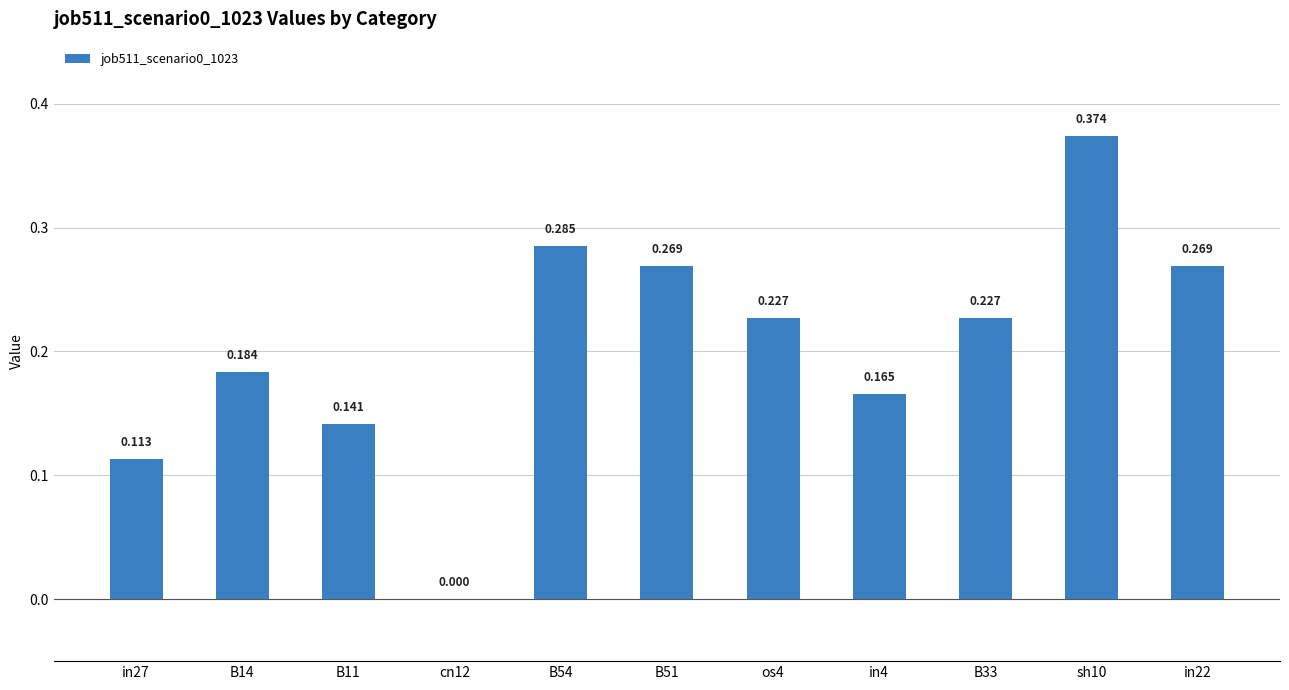

List the labels in order of value, largest first.

sh10, B54, B51, in22, os4, B33, B14, in4, B11, in27, cn12